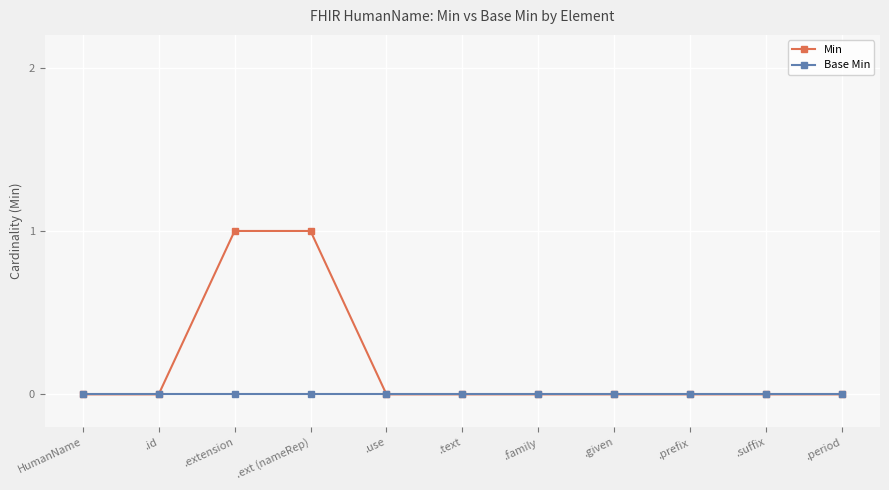

Between .extension and .given, which series saw the biggest shift?

Min